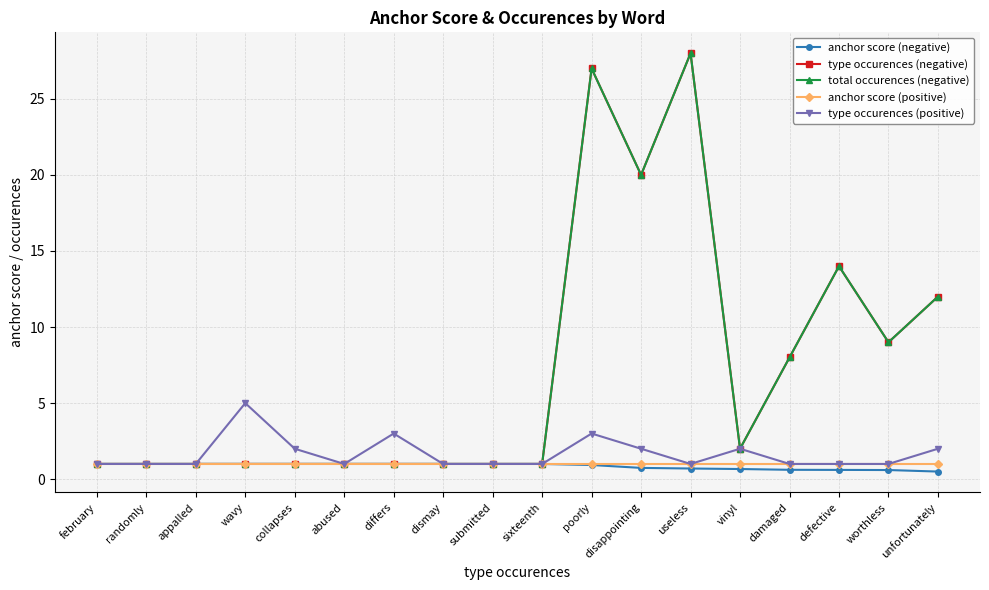

Does the chart have visible grid lines?

Yes